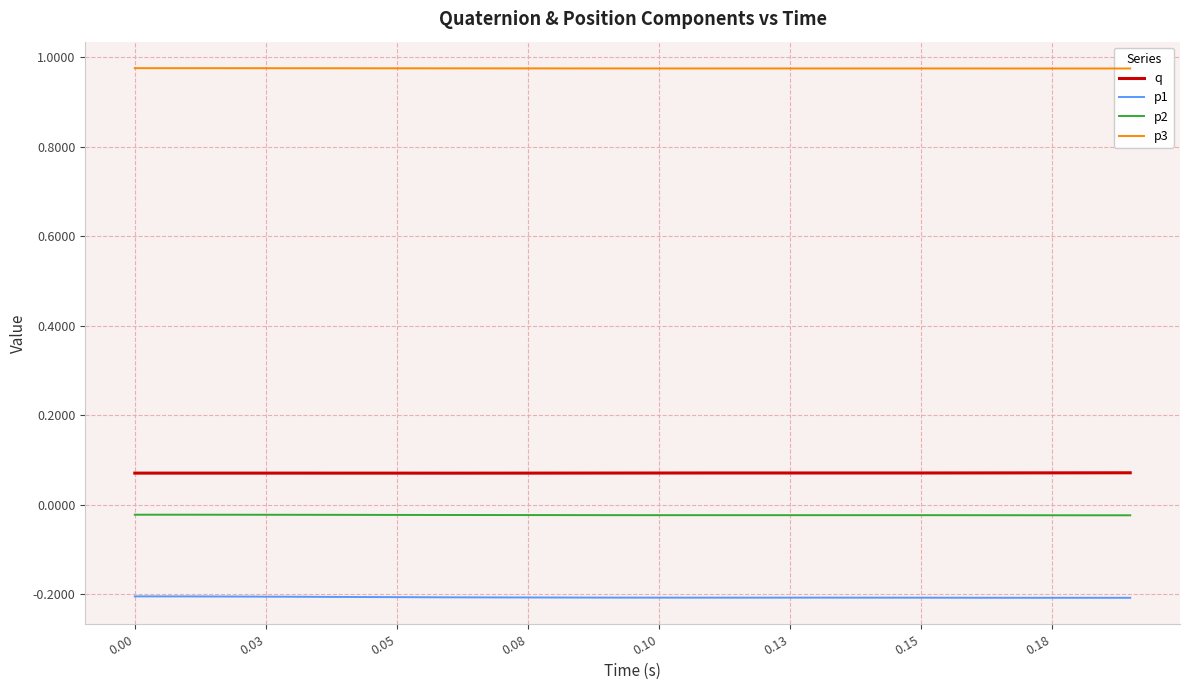

Which series has the largest total across all categories?

p3